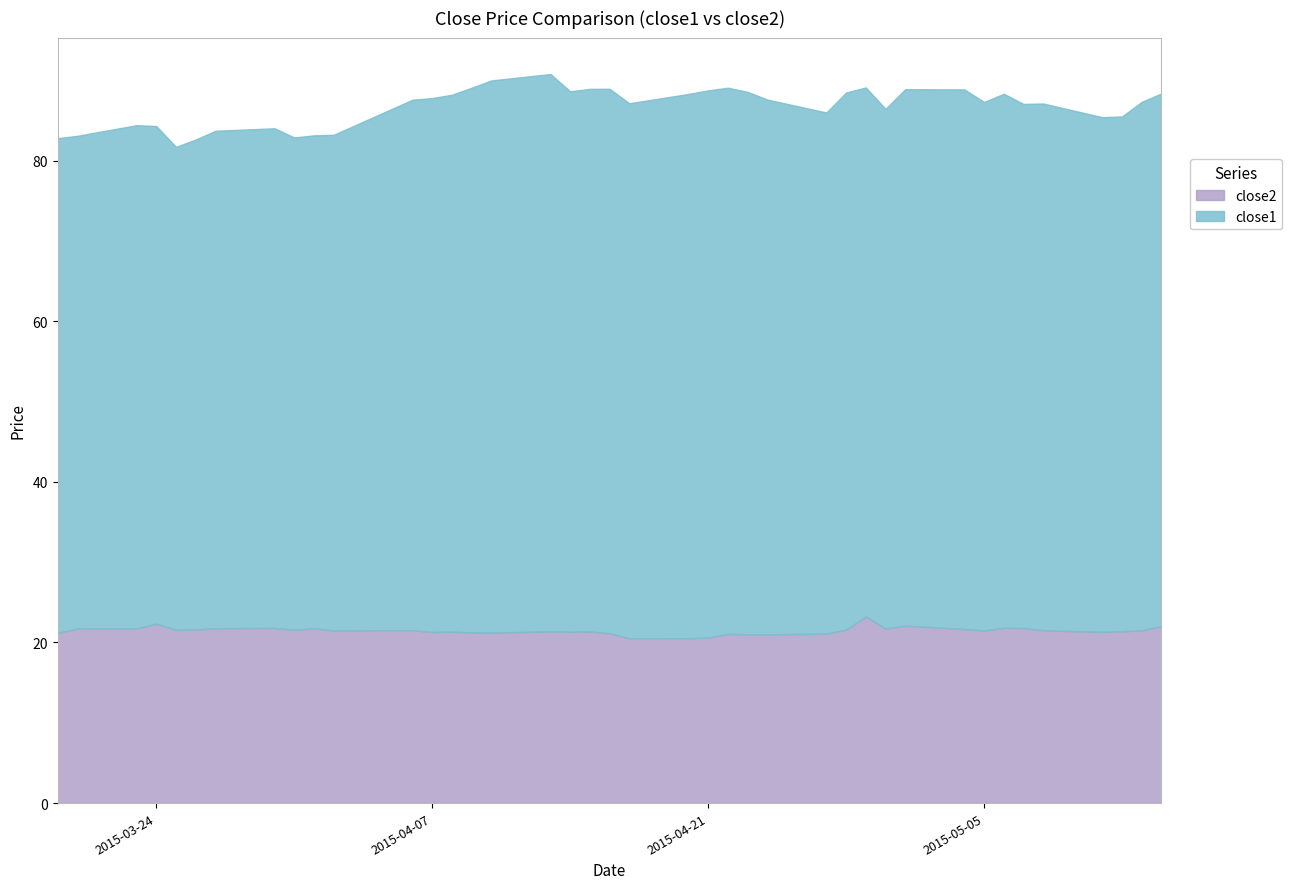

The close2 series shows 21.3 at 2015-05-11. True or false?

True